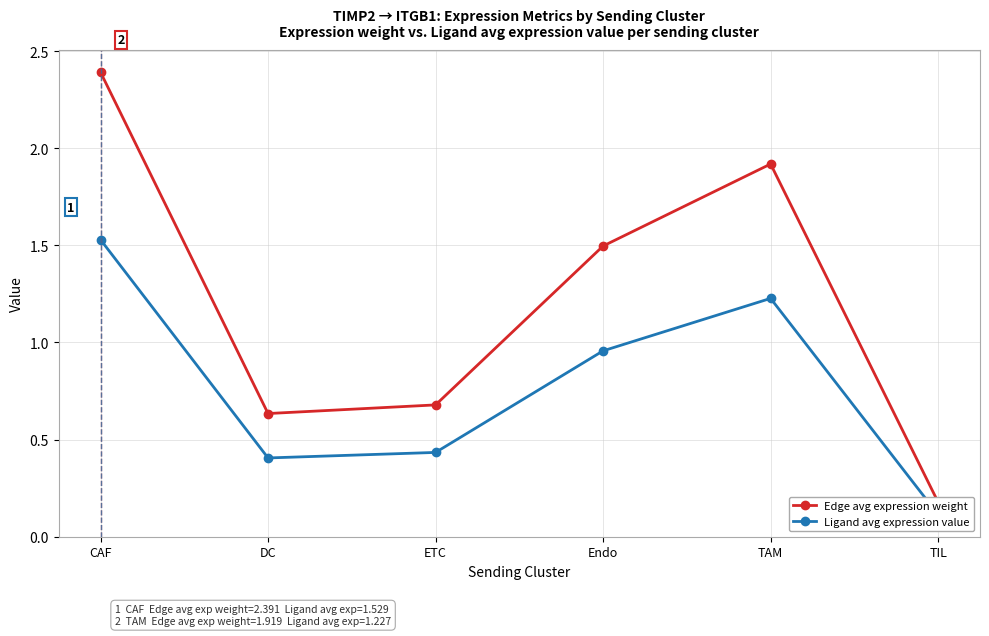

What is the smallest value displayed?

0.1